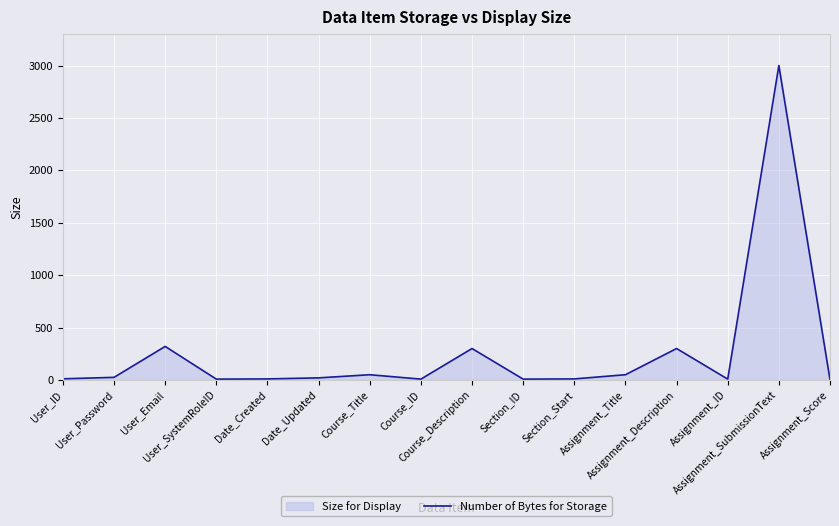

Reading left to right, list all the values displayed in this chart.

11	25	320	8	10	20	50	8	300	8	10	50	300	8	3000	3